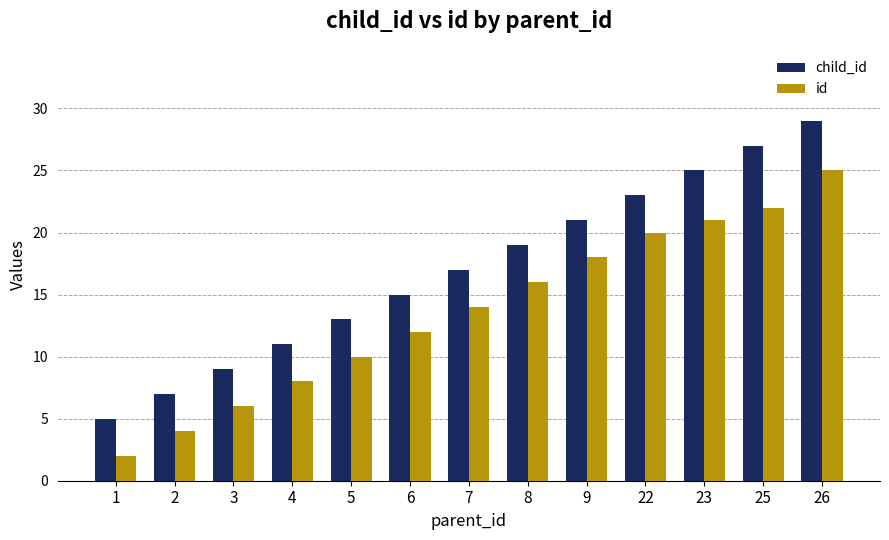

Which series has the widest spread of values?

child_id